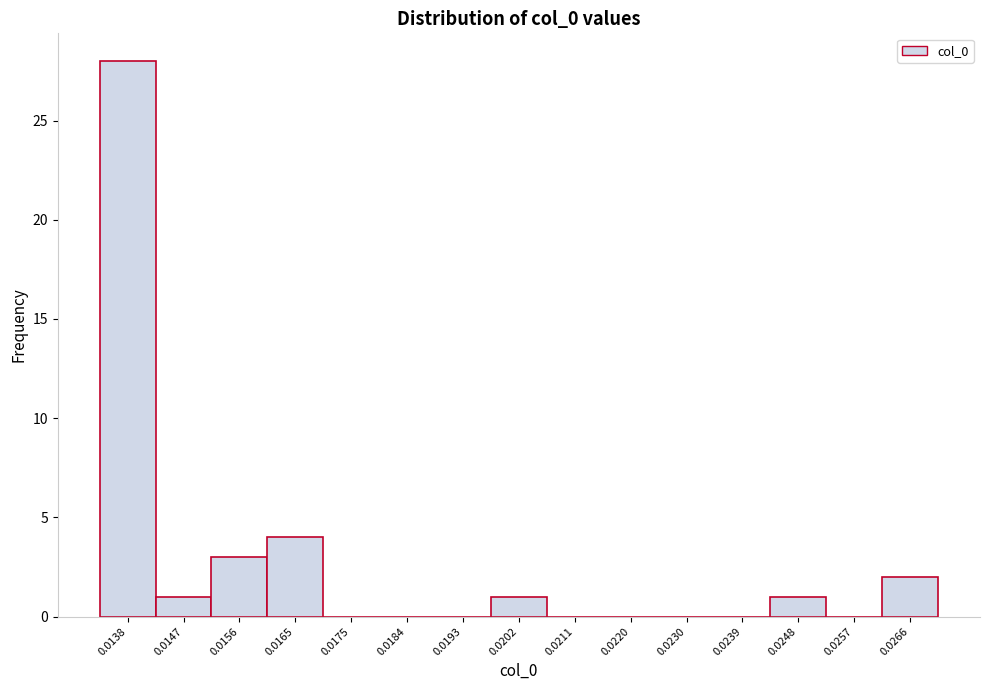

Reading left to right, transcribe all the data shown in this chart.

0.0138=28	0.0147=1	0.0156=3	0.0165=4	0.0175=0	0.0184=0	0.0193=0	0.0202=1	0.0211=0	0.0220=0	0.0230=0	0.0239=0	0.0248=1	0.0257=0	0.0266=2